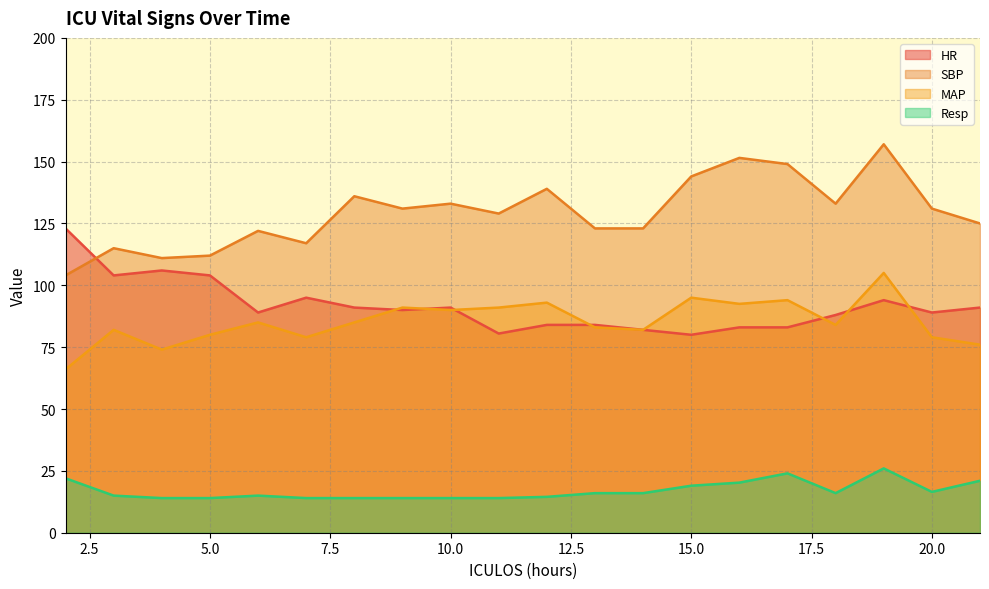

What is the difference between the highest and lowest values at 3?

100.0